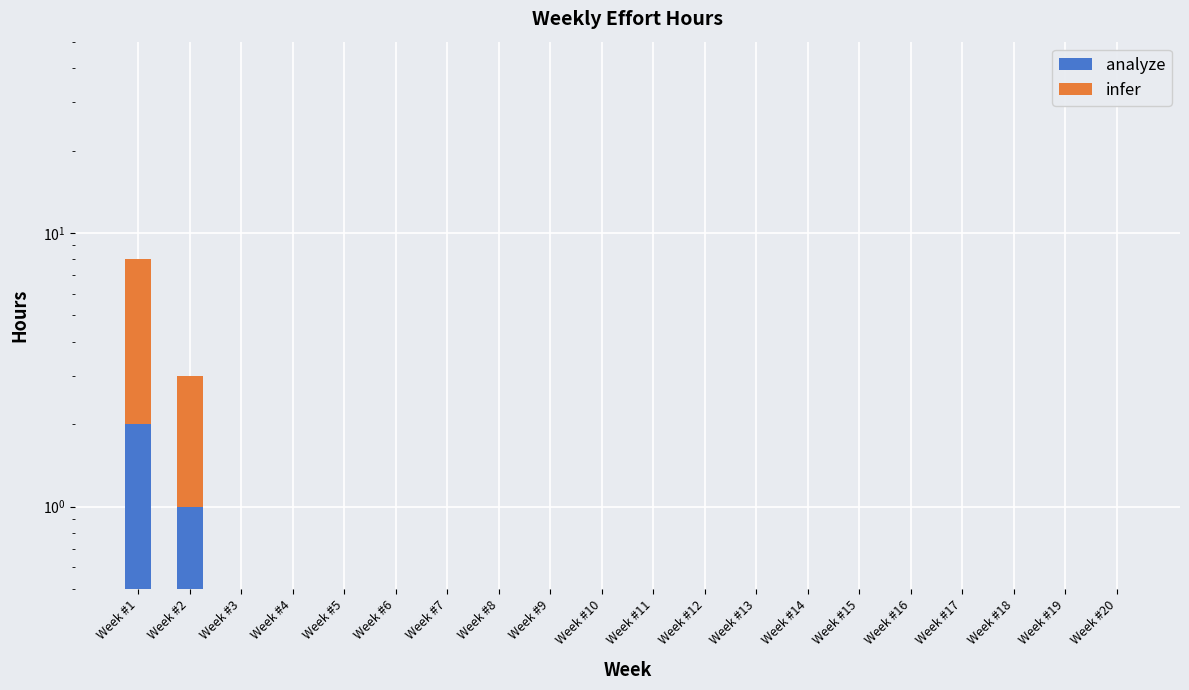

How many positive values does the analyze series have?

2